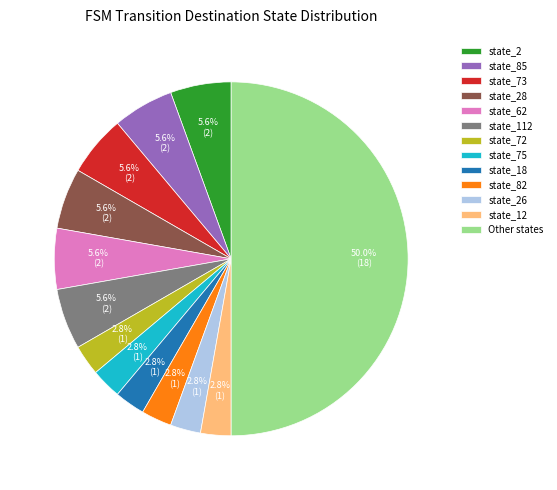

Count the number of slices in the pie.

13